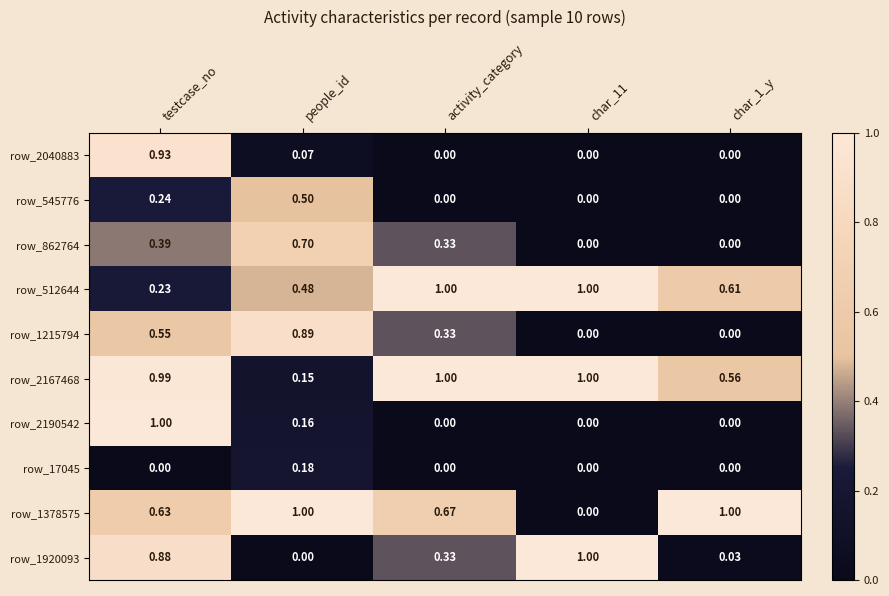

At which category is the sum across all series the highest?

testcase_no